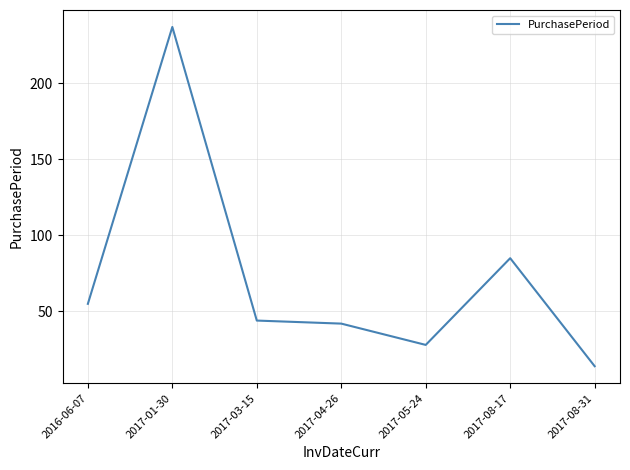

Between 2017-03-15 and 2017-08-31, which is larger?

2017-03-15